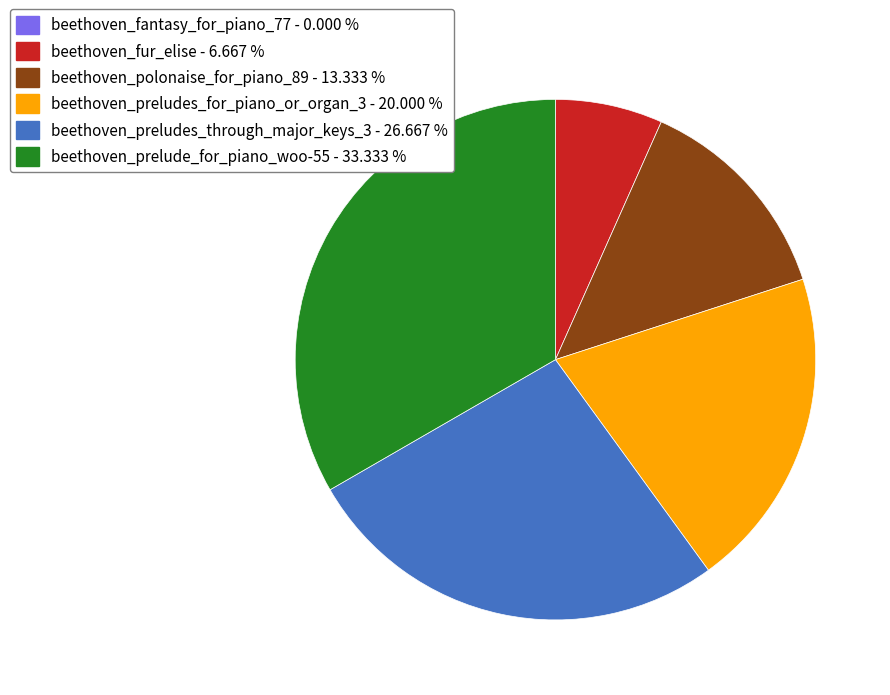

Does beethoven_preludes_for_piano_or_organ_3 represent more than half of the total?

No